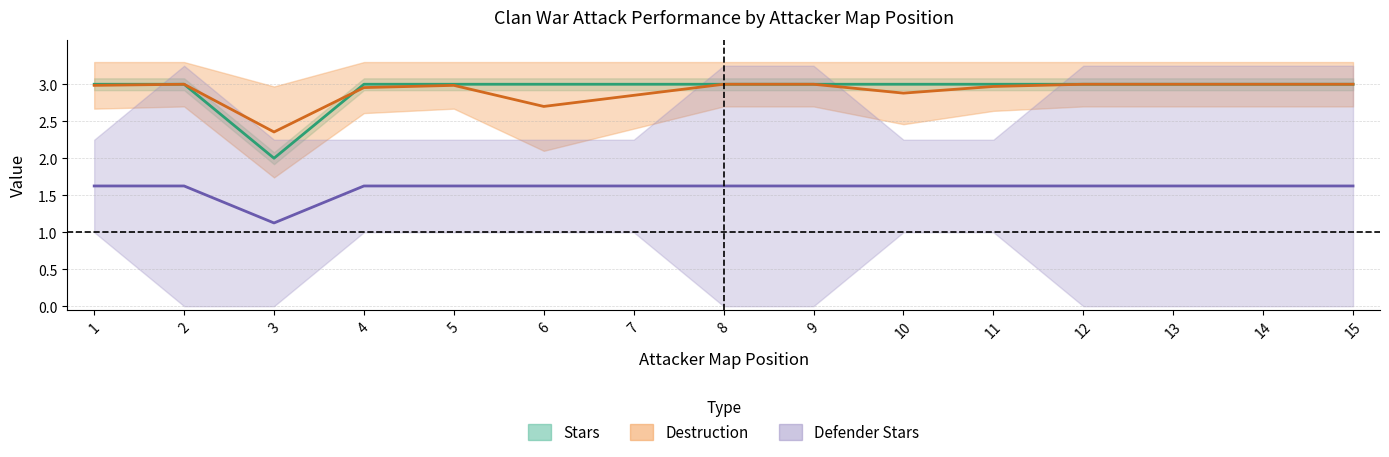

The value of Defender Stars (mid) at 7 is 2.3. True or false?

False